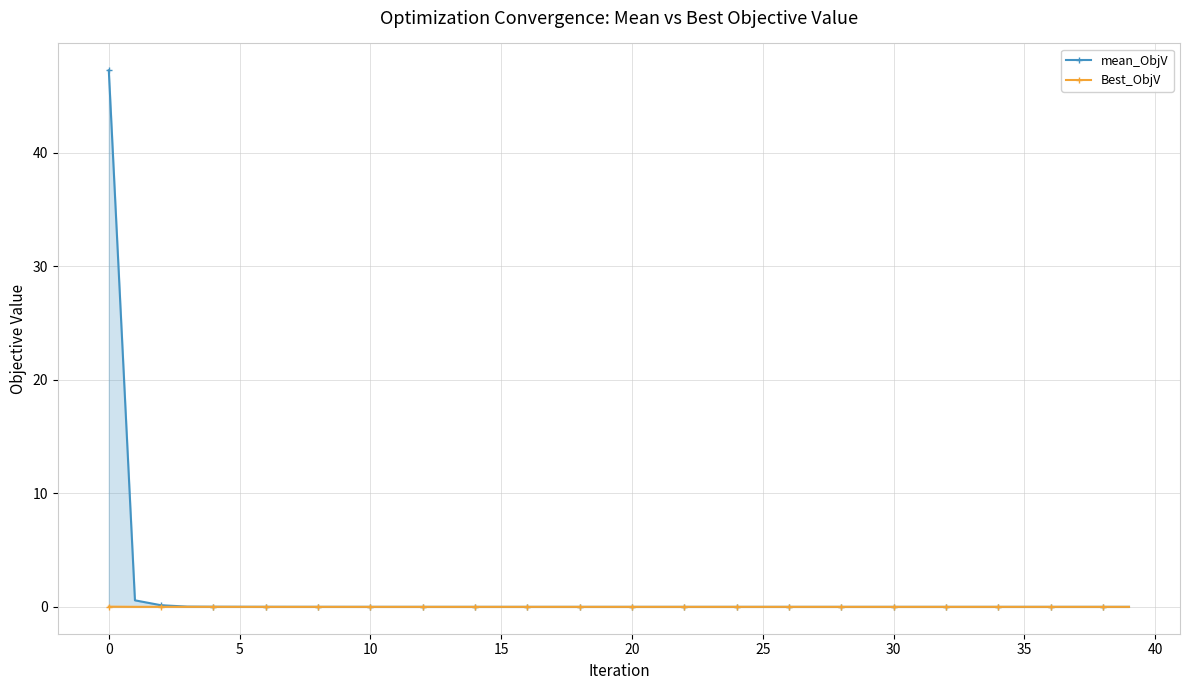

Is this an area chart (filled region under the line)?

No